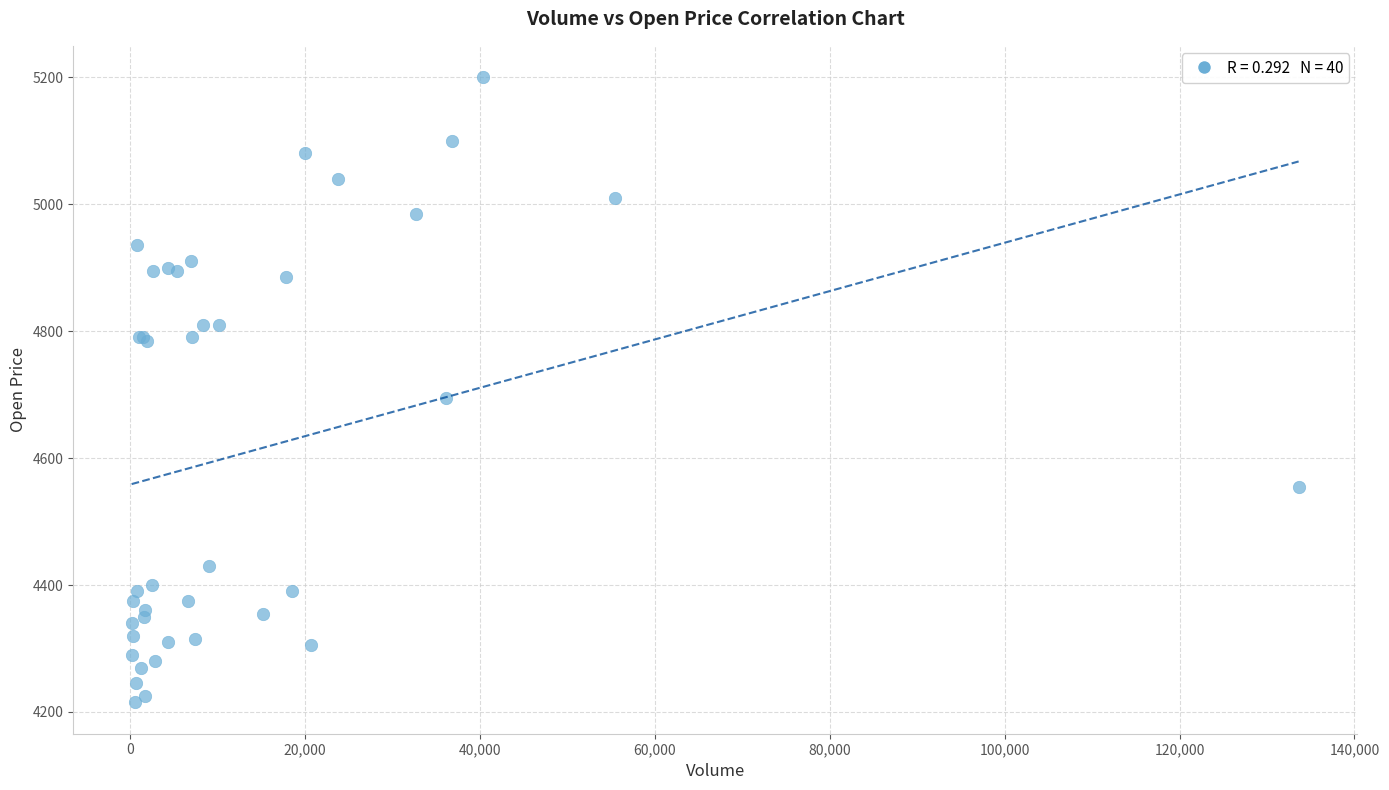

What Y value in the scatter plot is closest to 4707?

4695